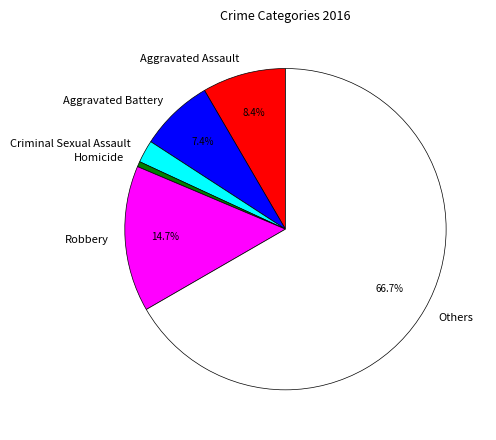

Count the number of slices in the pie.

6